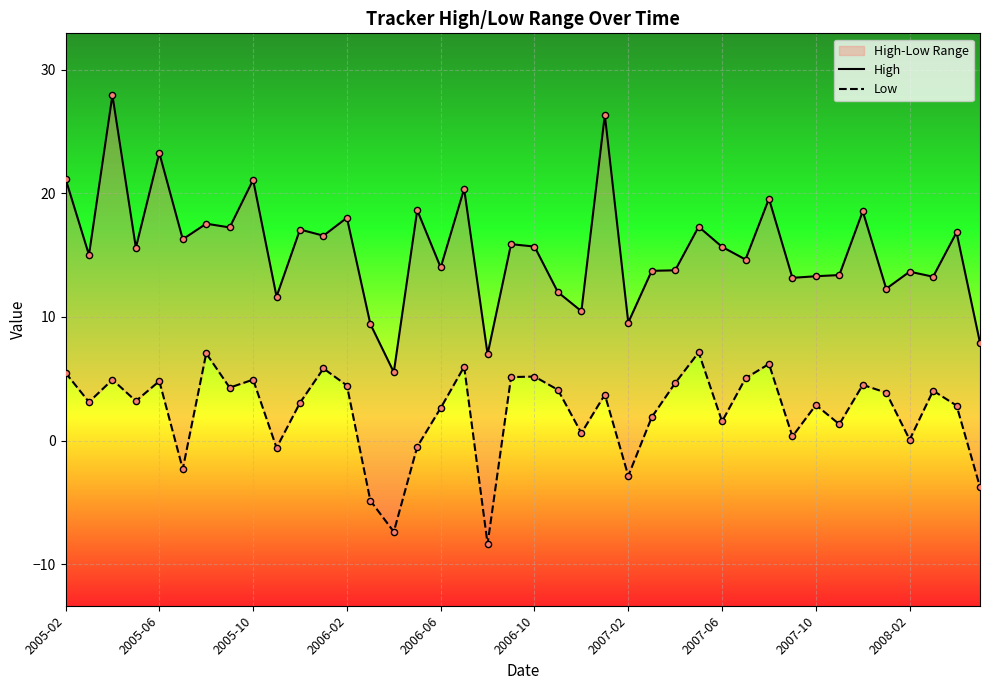

What are all the series names shown in the legend?

High, Low